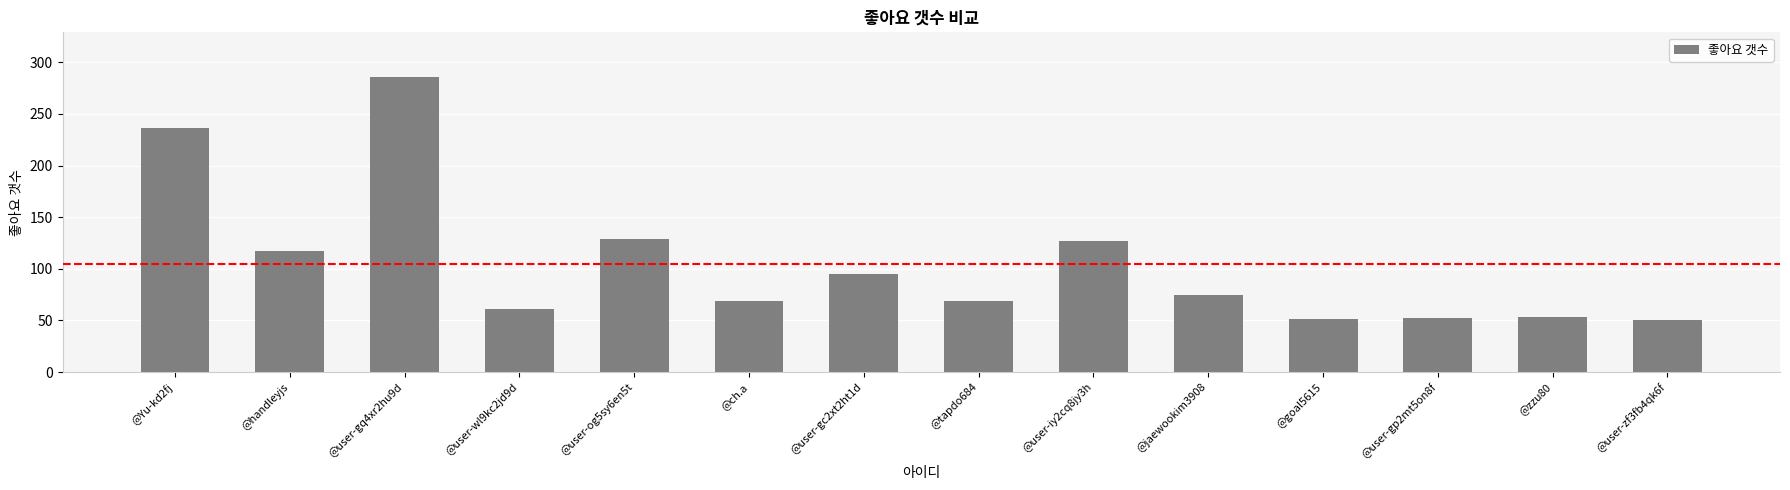

Is it true that the value at @zzu80 is 80?

False